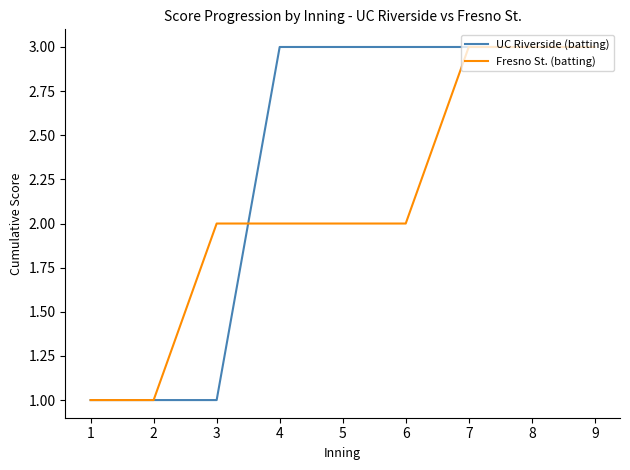

Does the chart have visible grid lines?

No